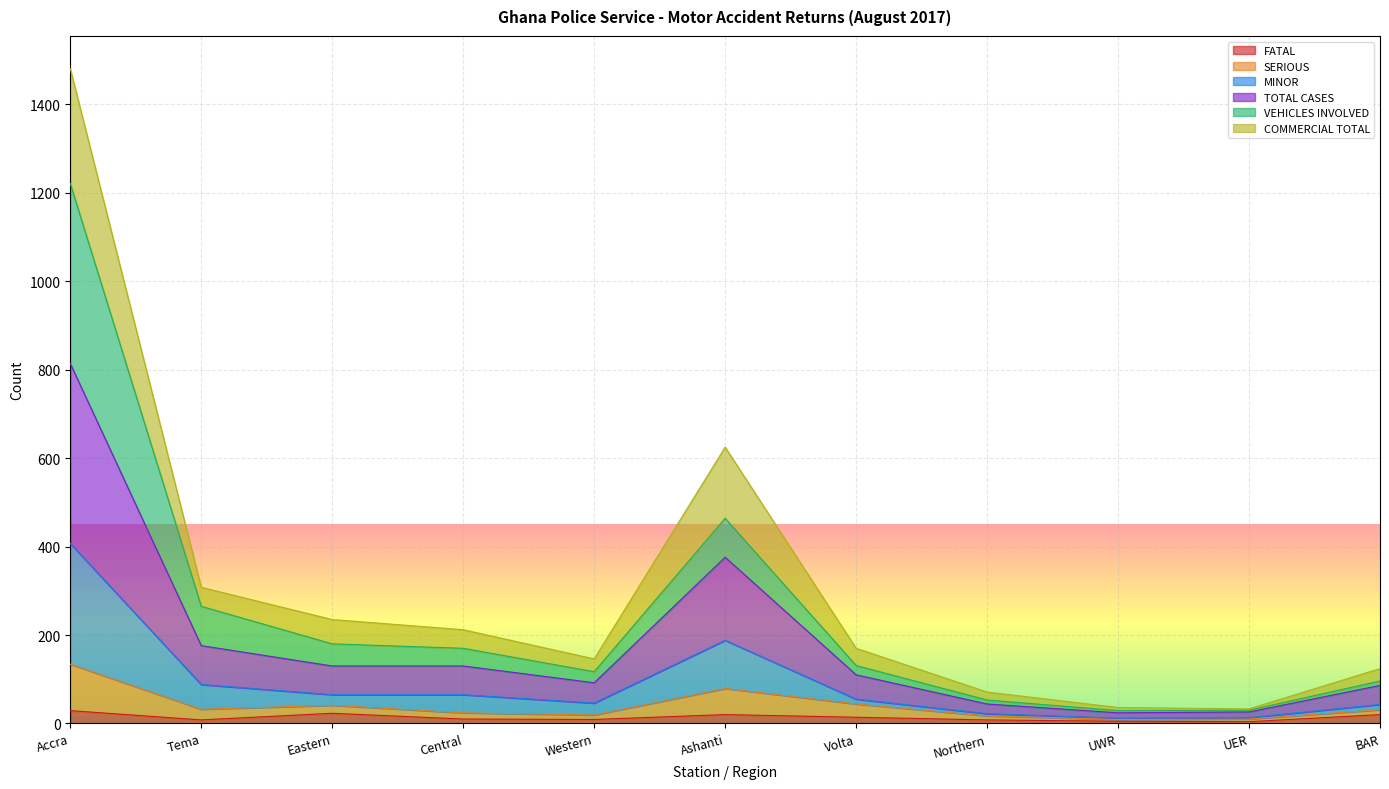

What are all the series names shown in the legend?

FATAL, SERIOUS, MINOR, TOTAL CASES, VEHICLES INVOLVED, COMMERCIAL TOTAL